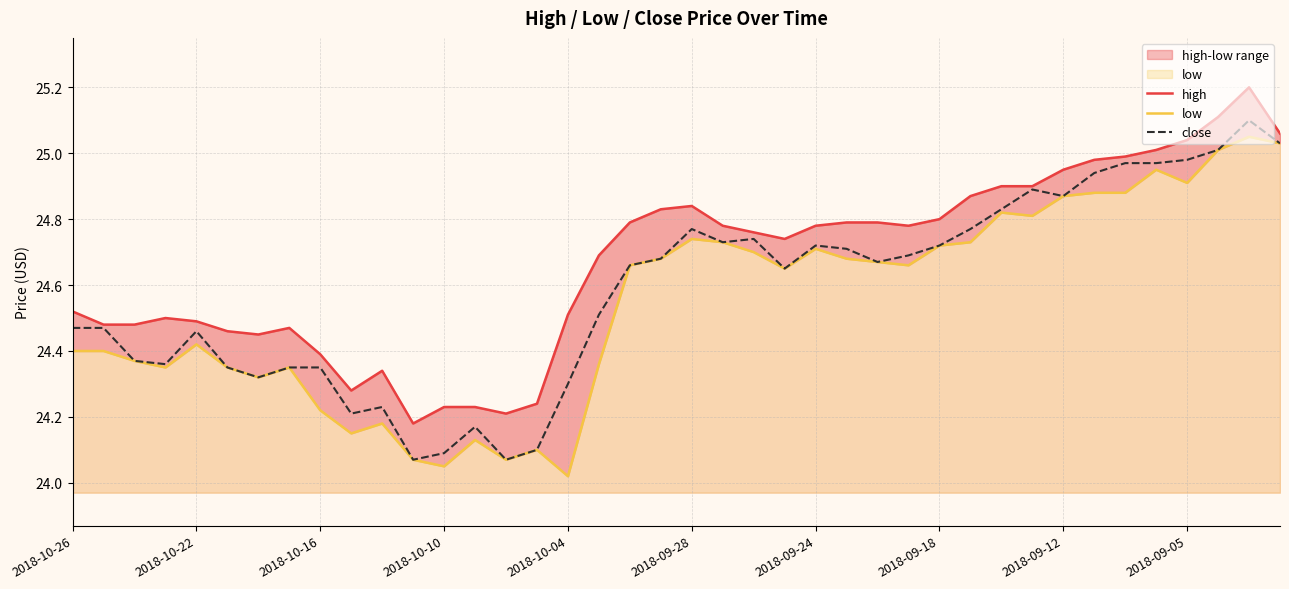

What is the difference between the maximum and minimum values in the low series?

1.0